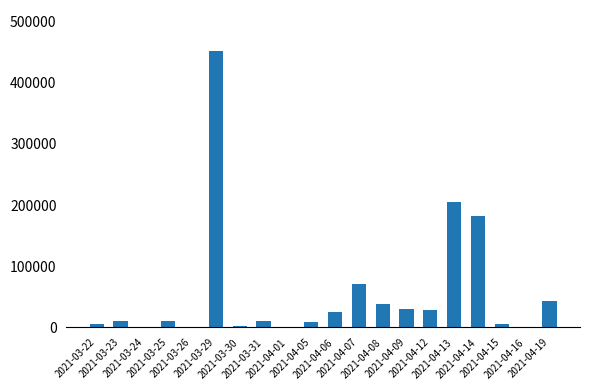

Read the value at 2021-04-06, to the nearest 100.

25700